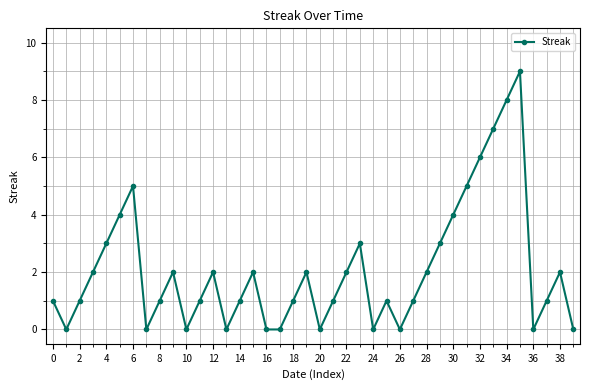

What is the difference between the maximum and second lowest values?

9